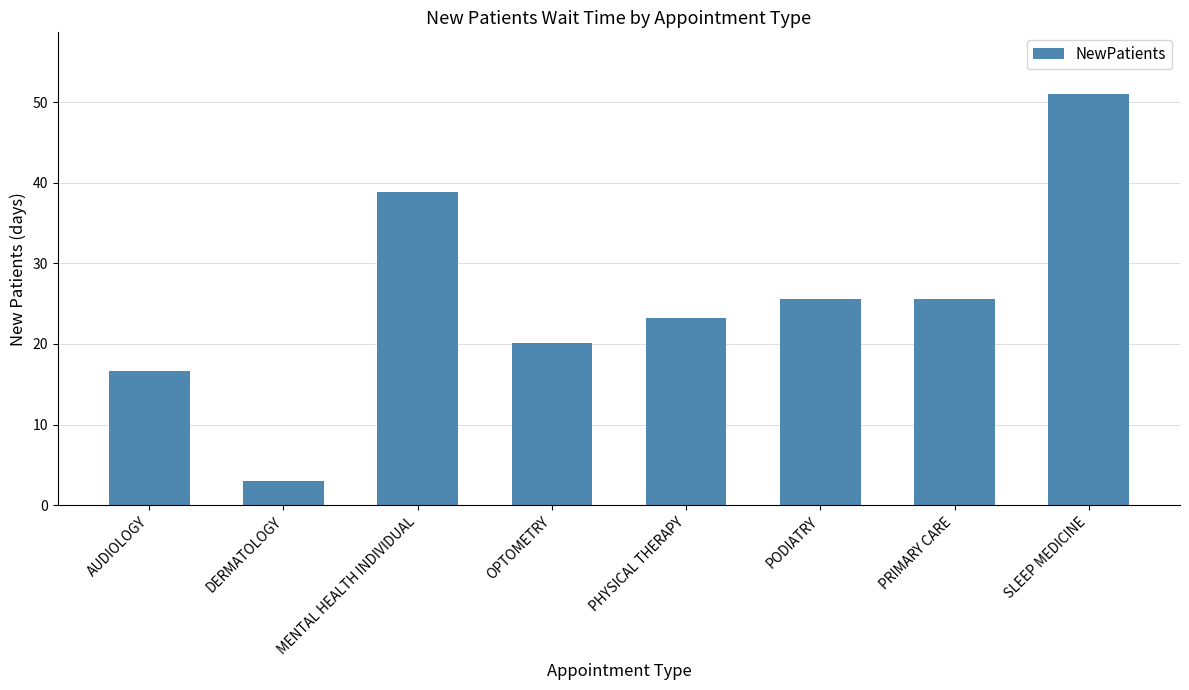

True or false: the data shows 31.8 at PHYSICAL THERAPY.

False